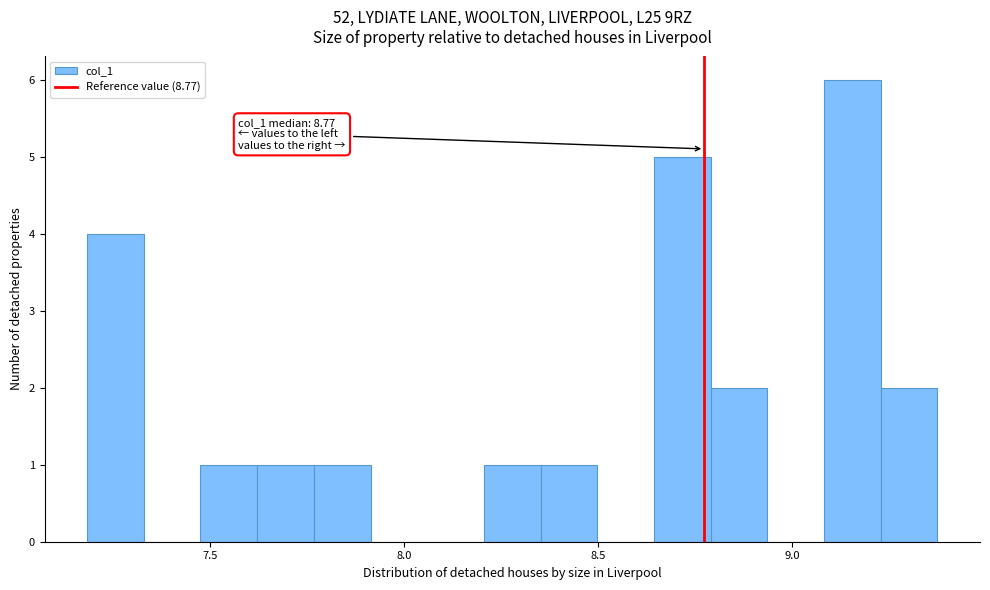

Around what value on the x-axis is the tallest bar? Give the approximate position of its centre, as read against the axis.

9.15